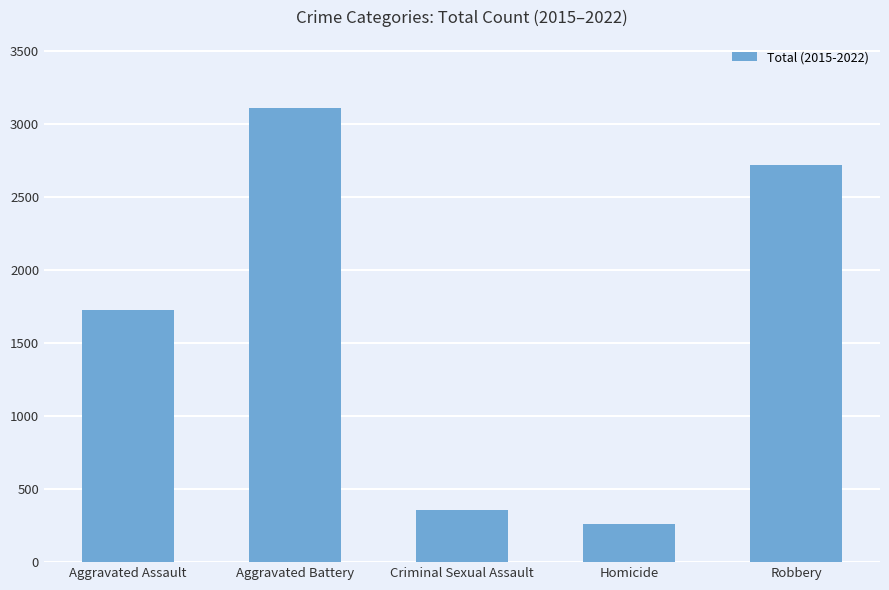

What is the difference between the maximum and minimum values?

2848